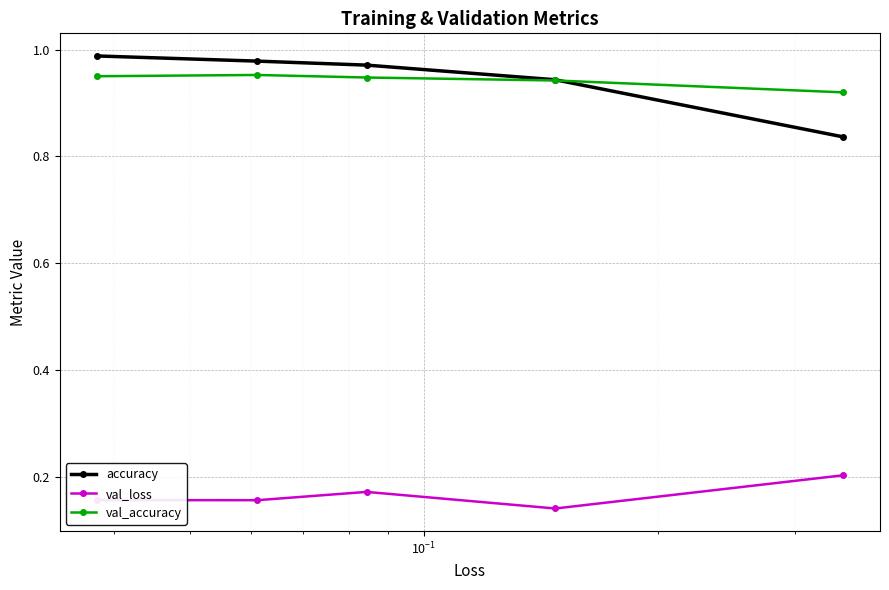

At how many categories does at least one series exceed 0?

5